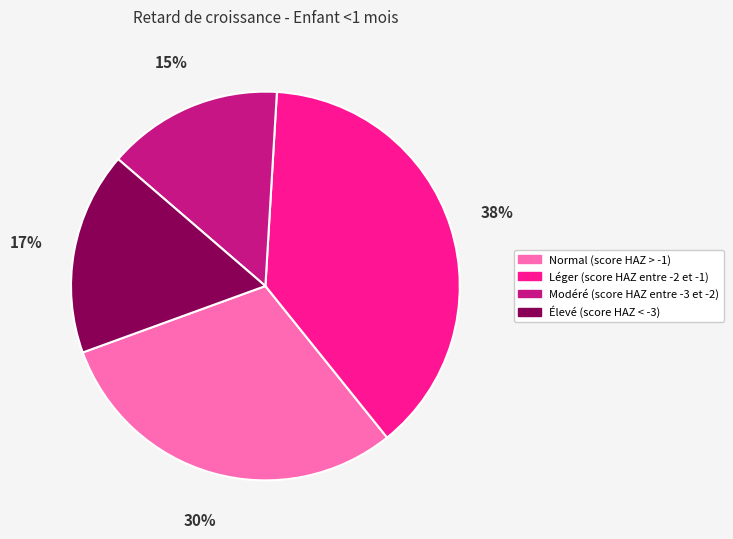

How many slices are in this pie chart?

4